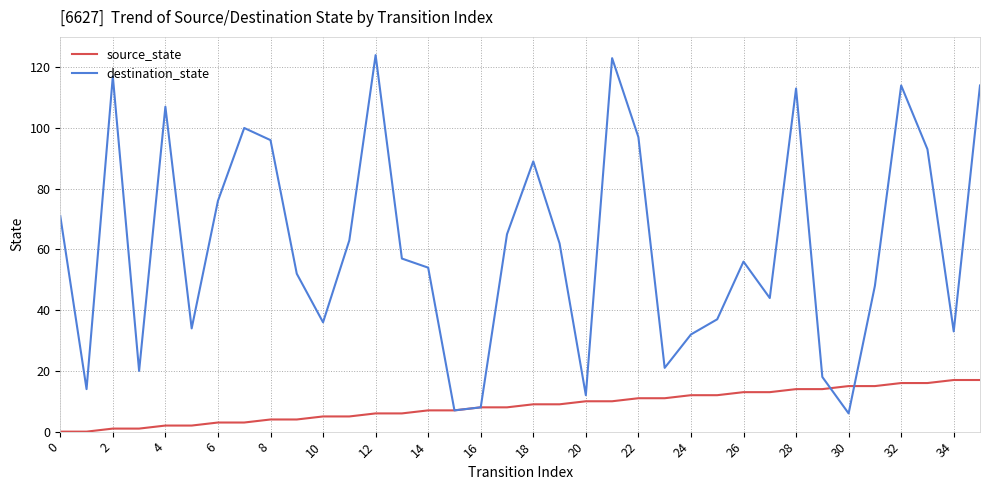

Which series has the widest spread of values?

destination_state